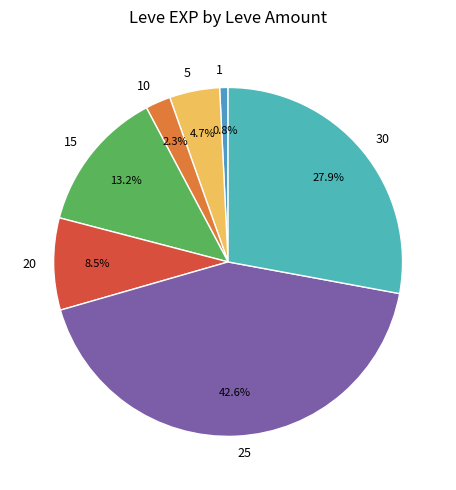

Rank the categories by value from highest to lowest.

25, 30, 15, 20, 5, 10, 1